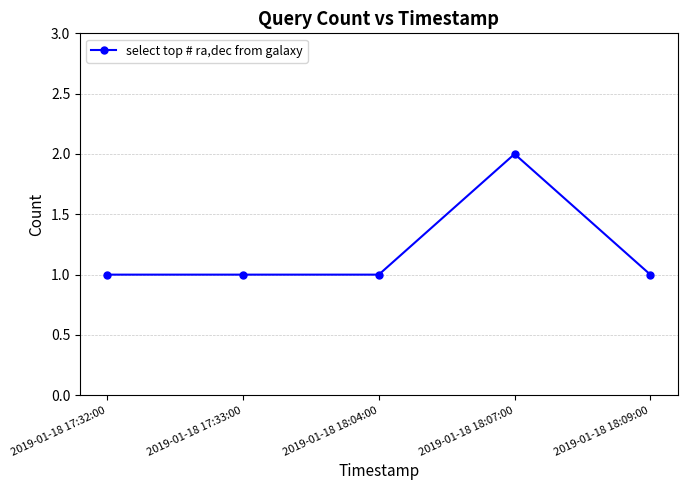

The value at 2019-01-18 18:09:00 is 1. True or false?

True